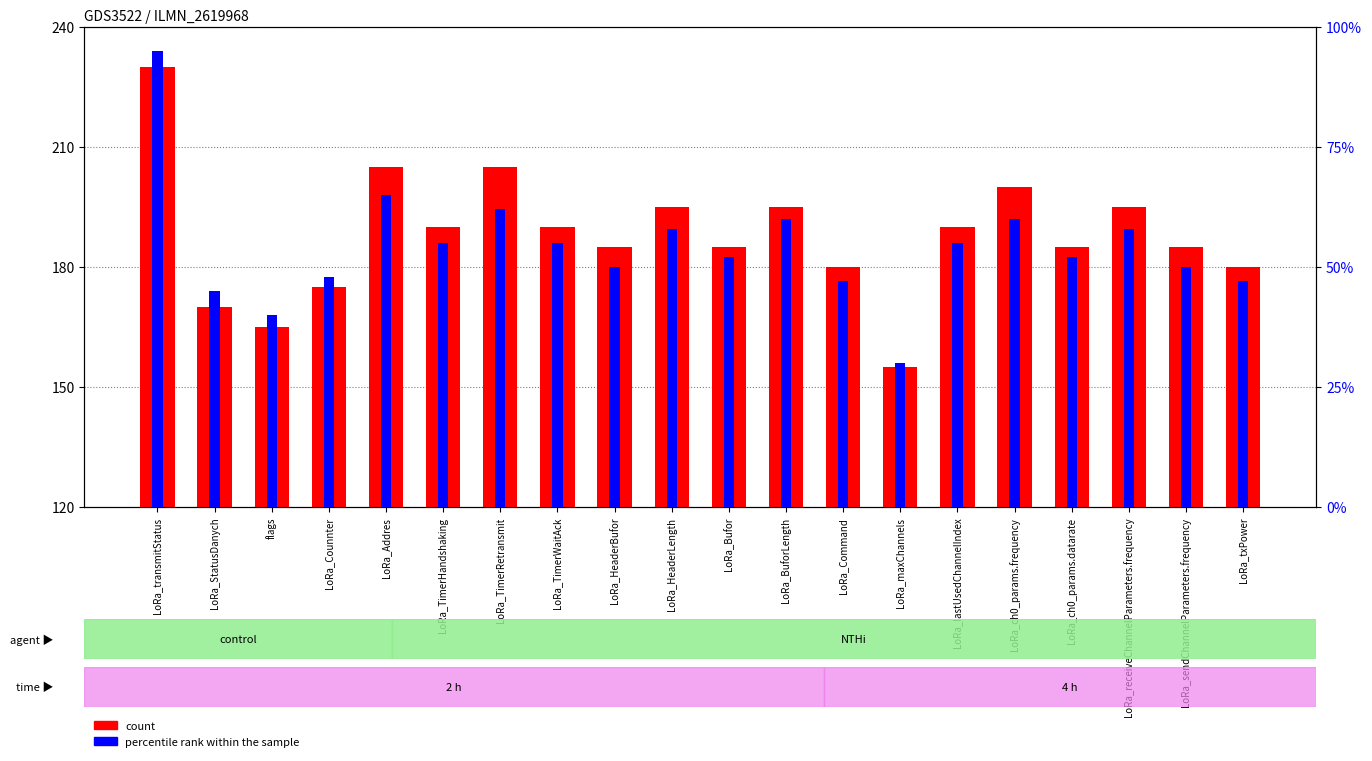

Rank the categories by percentile rank within the sample value from lowest to highest.

LoRa_maxChannels, flags, LoRa_StatusDanych, LoRa_Command, LoRa_txPower, LoRa_Counnter, LoRa_HeaderBufor, LoRa_sendChannelParameters.frequency, LoRa_Bufor, LoRa_ch0_params.datarate, LoRa_TimerHandshaking, LoRa_TimerWaitAck, LoRa_lastUsedChannelIndex, LoRa_HeaderLength, LoRa_receiveChannelParameters.frequency, LoRa_BuforLength, LoRa_ch0_params.frequency, LoRa_TimerRetransmit, LoRa_Addres, LoRa_transmitStatus